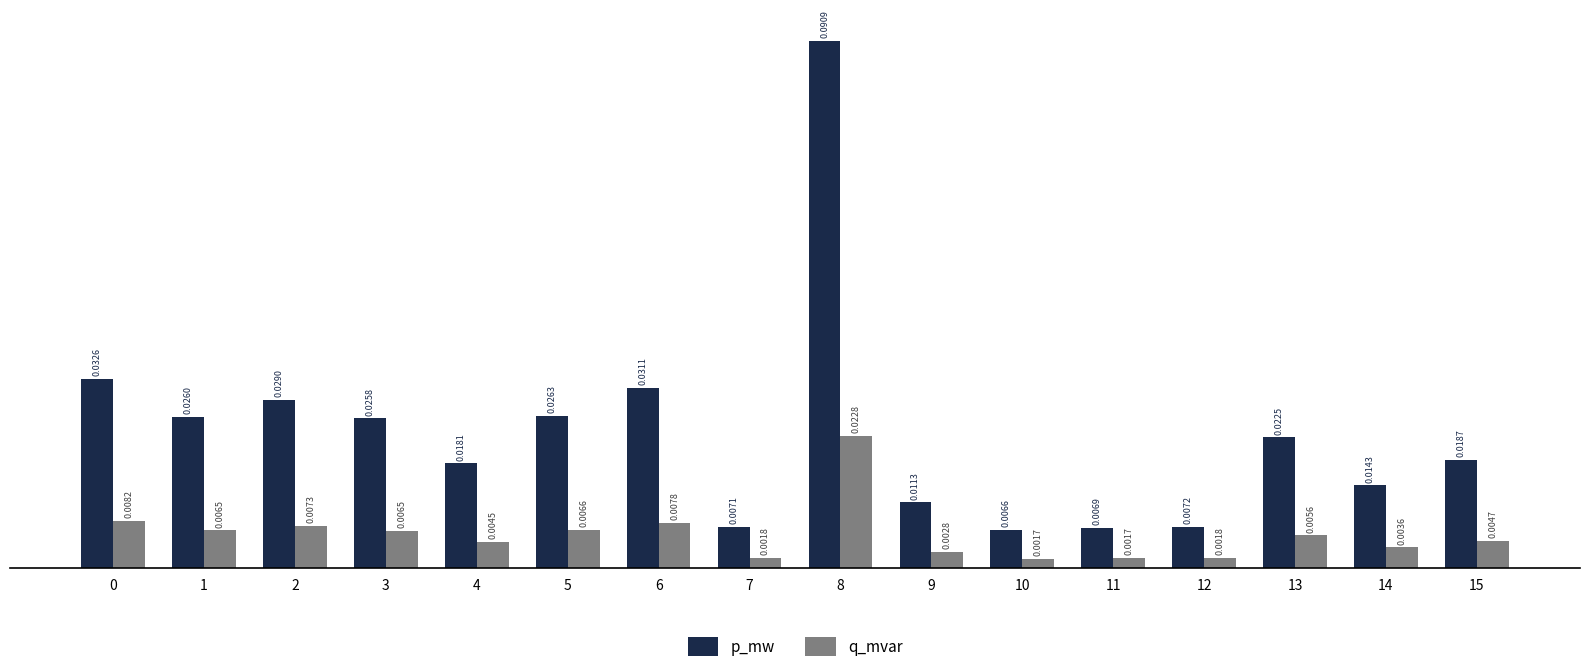

List the series in order of their peak value, lowest first.

q_mvar, p_mw